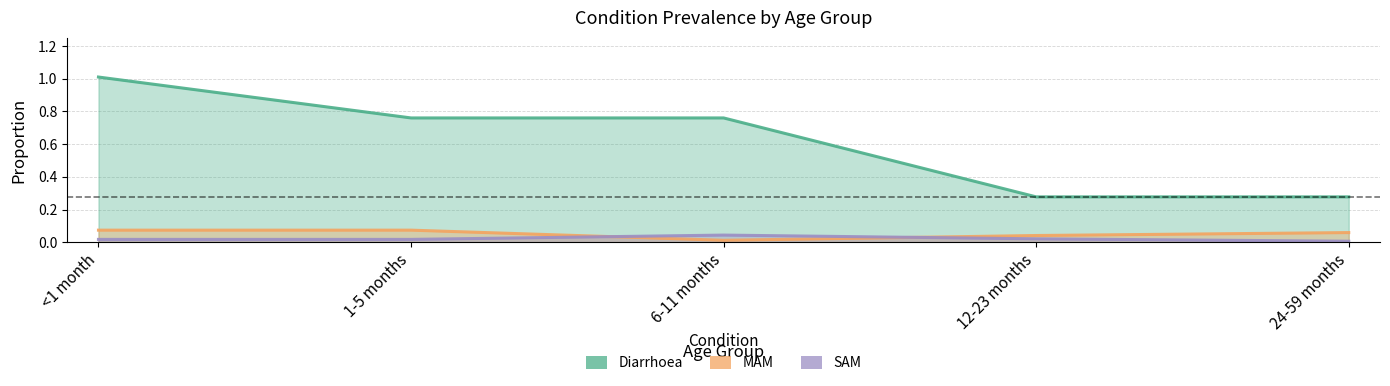

True or false: Diarrhoea has a value of 1.1 at 1-5 months.

False